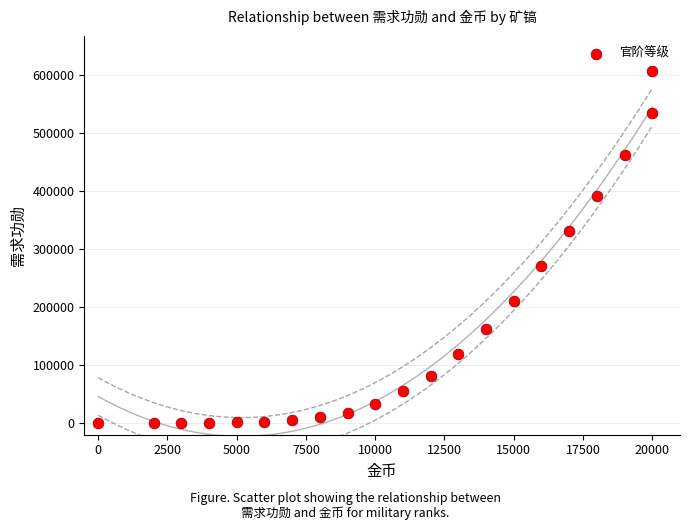

What is the range of X values (max minus min)?

20000